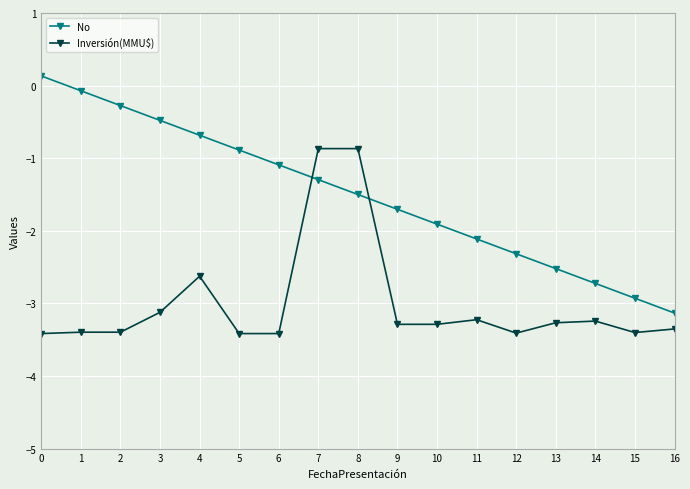

Rank the series at 12 from highest to lowest value.

No, Inversión(MMU$)